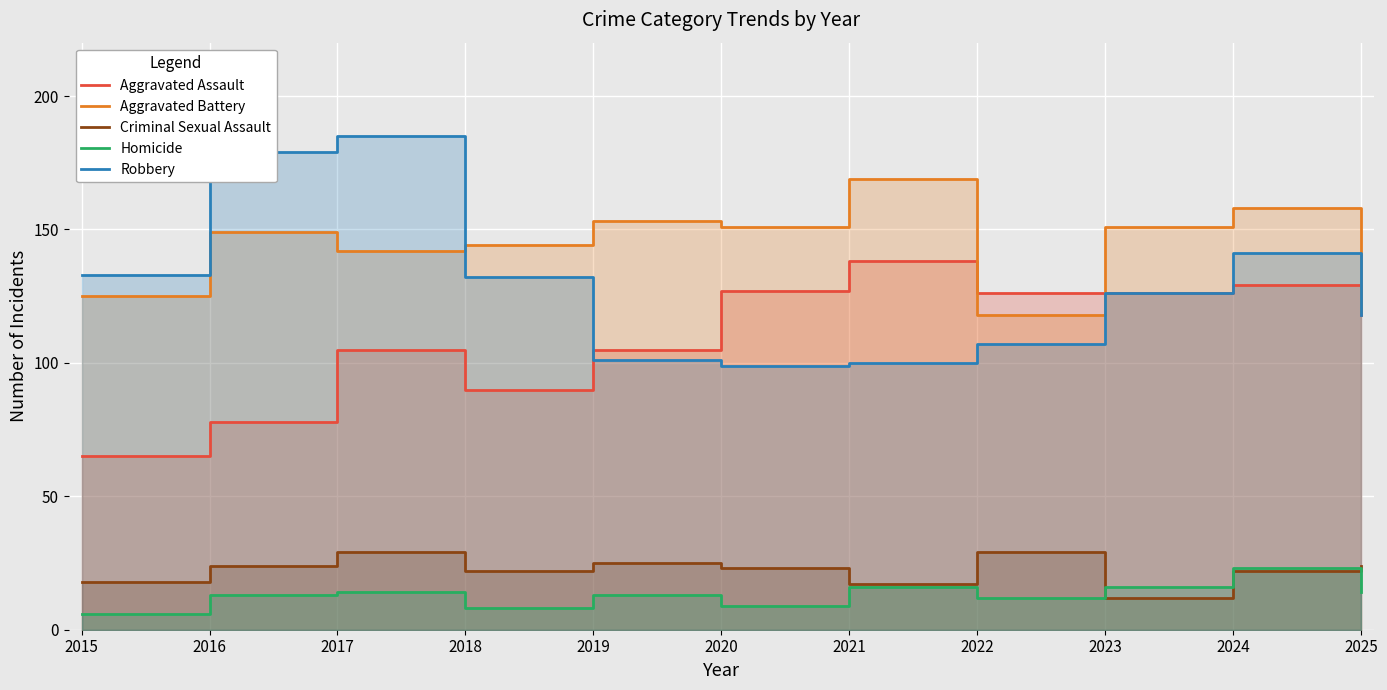

Which label corresponds to the smallest value in the chart?

2015